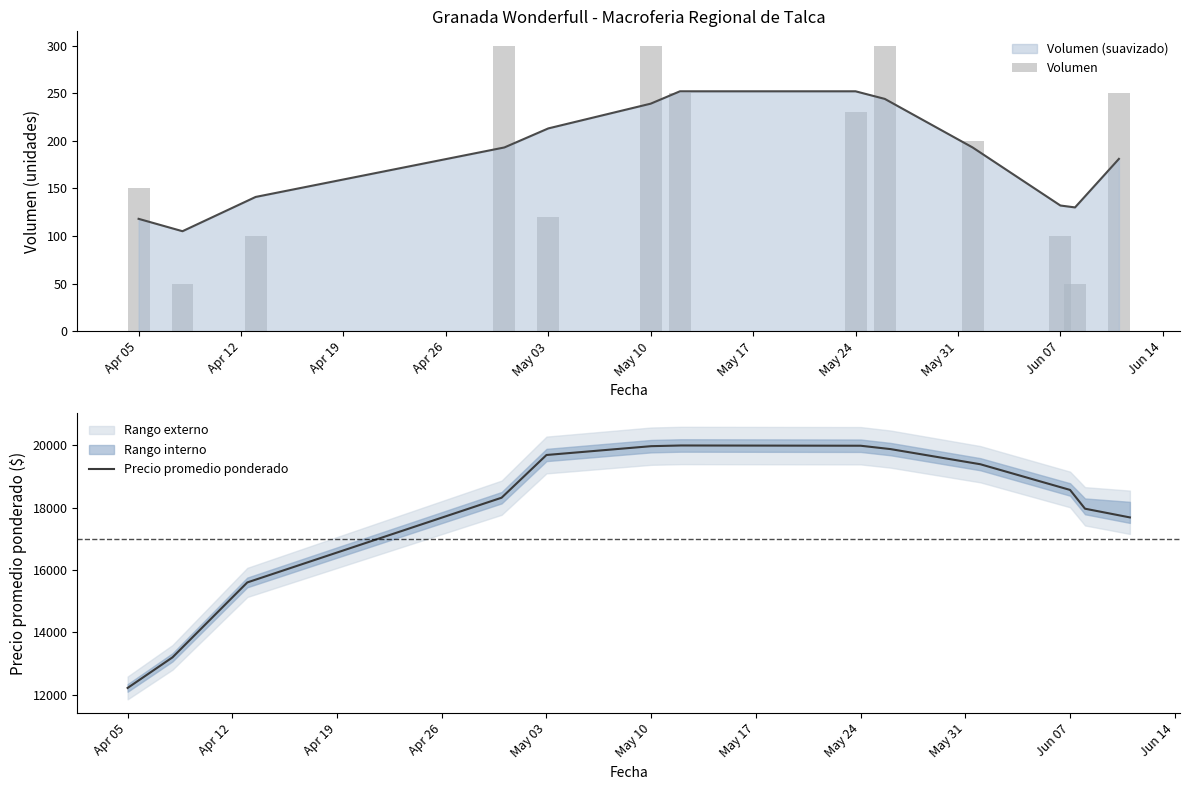

Which series has the widest spread of values?

Precio promedio ponderado